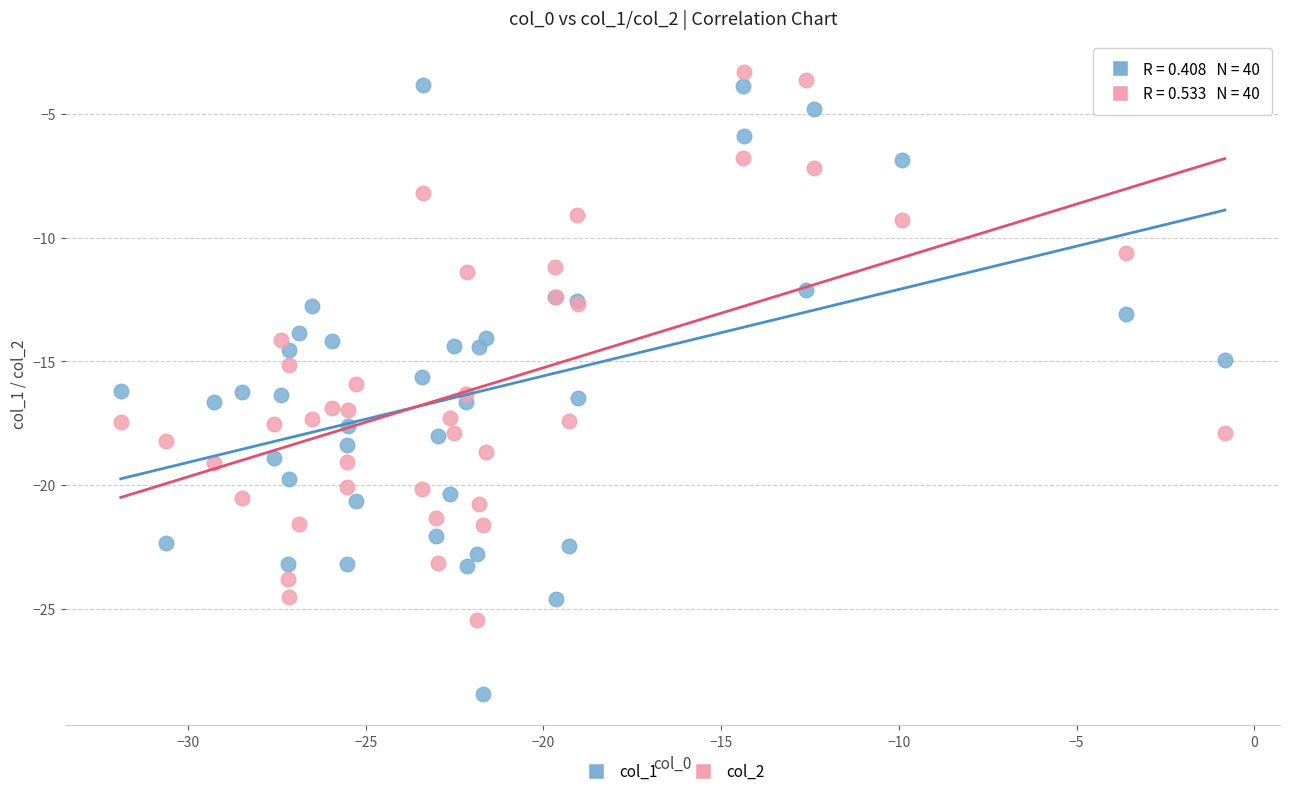

Which series contains the lowest Y value?

col_1